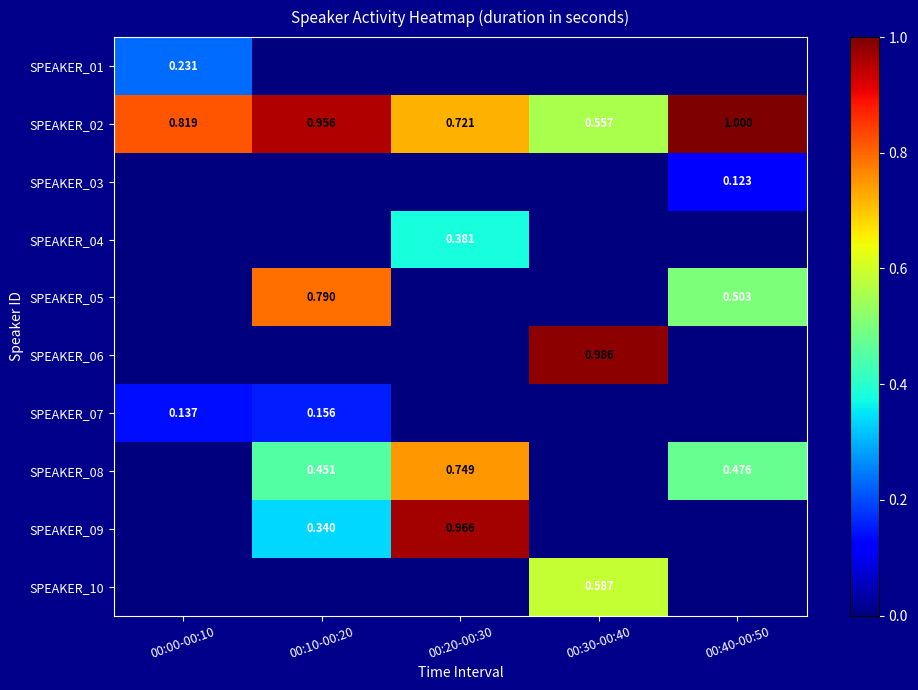

The SPEAKER_07 series shows -0.1 at 00:30-00:40. True or false?

False